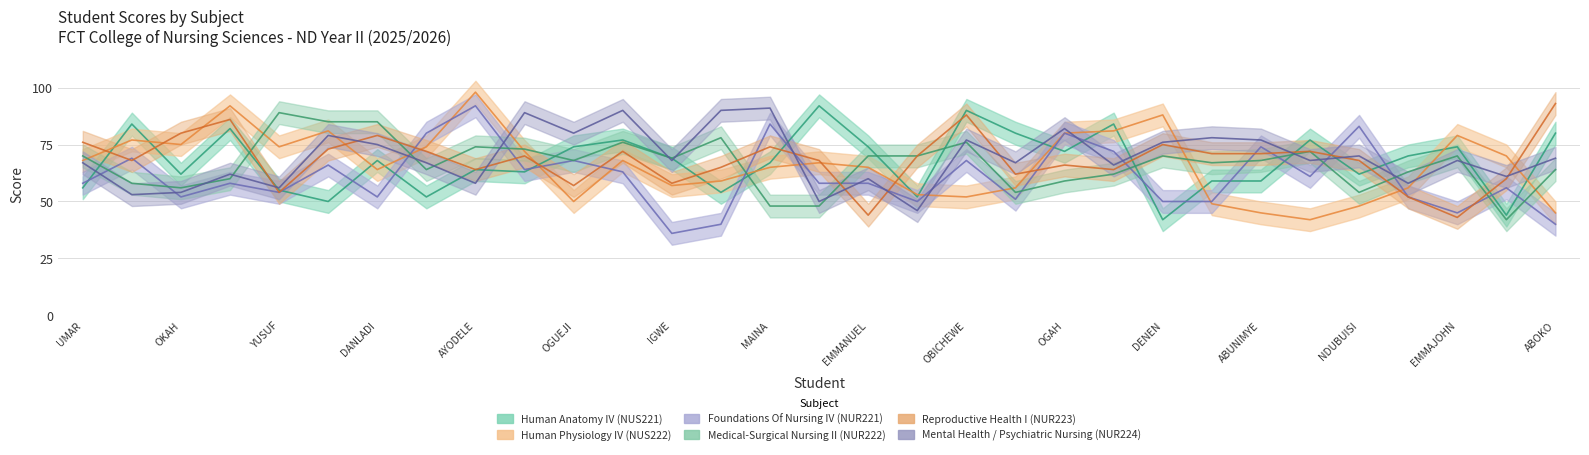

Between which two adjacent categories do Human Anatomy IV (NUS221) and Mental Health / Psychiatric Nursing (NUR224) first intersect?

UMAR AMINA MAKUN and YOHANNA DORATHY TAVINAZA